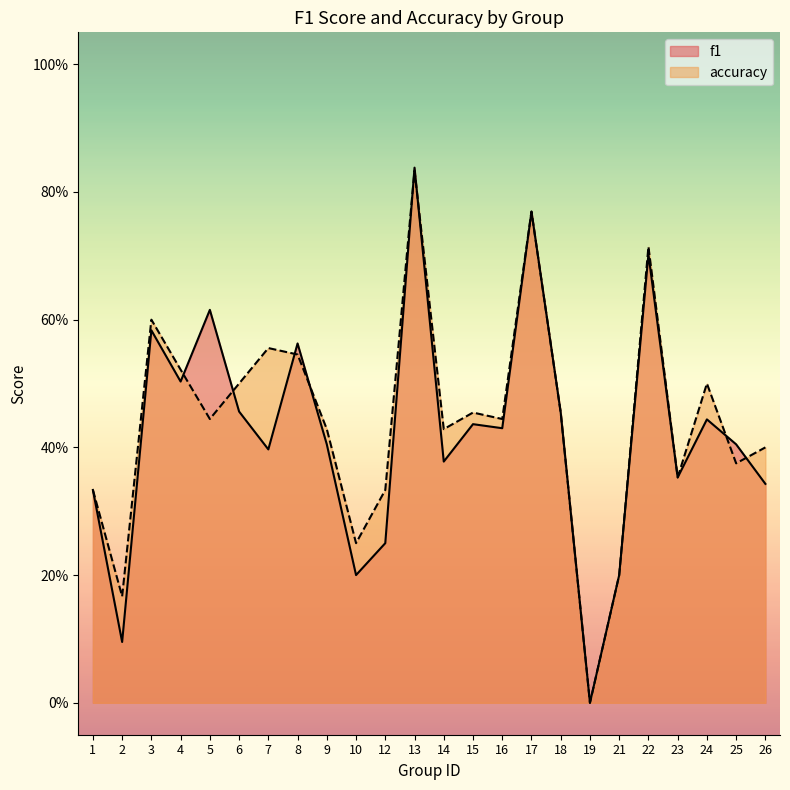

At how many categories does at least one series exceed 0?

23